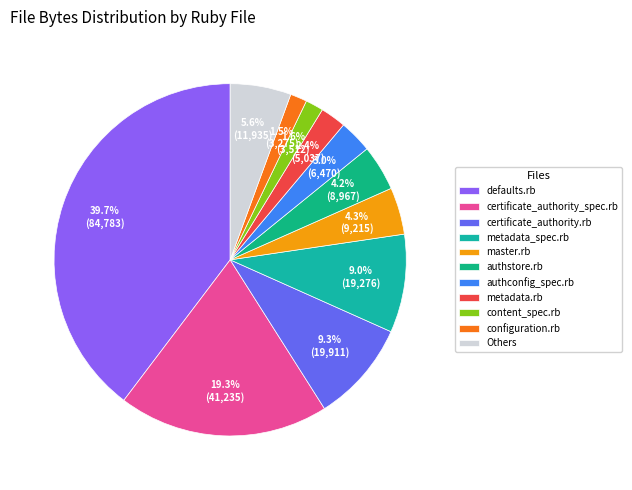

Is there a majority slice in this chart?

No